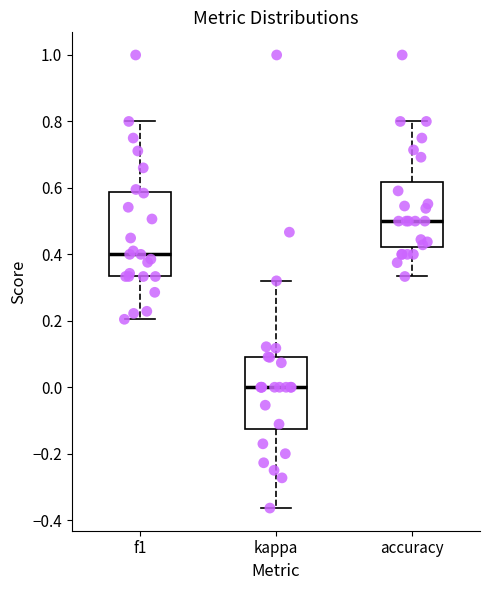

Where does the median line of the box for f1 sit on the y-axis? The values are not printed on the chart, so give them approximately, as read against the axis.

0.40